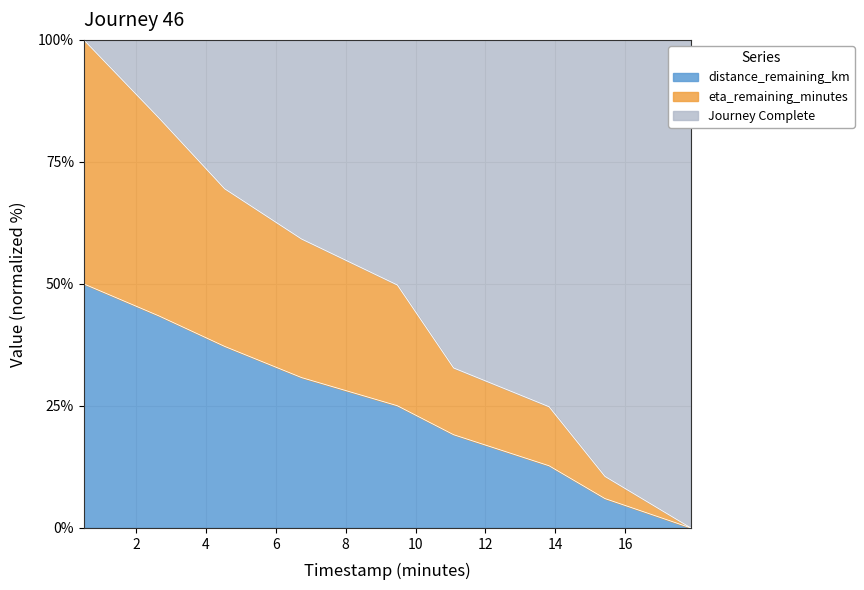

What is the label of the 8th point from the right?

2.66